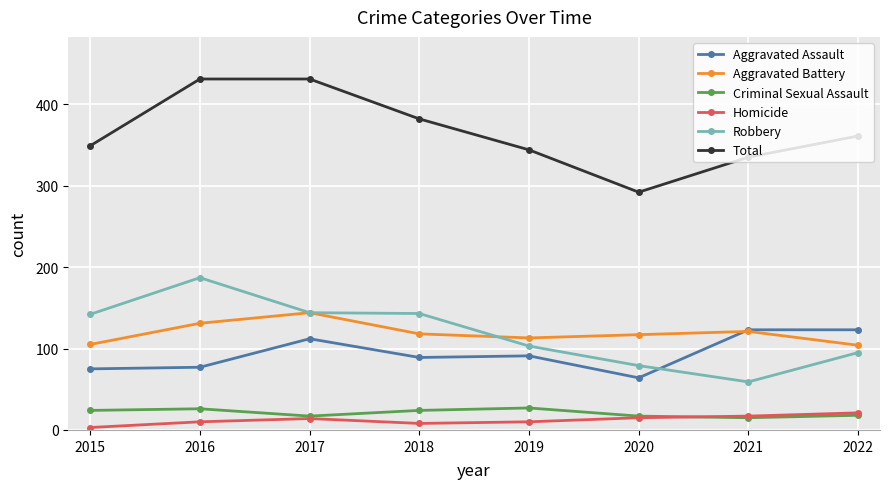

True or false: Robbery and Total cross at least once.

False